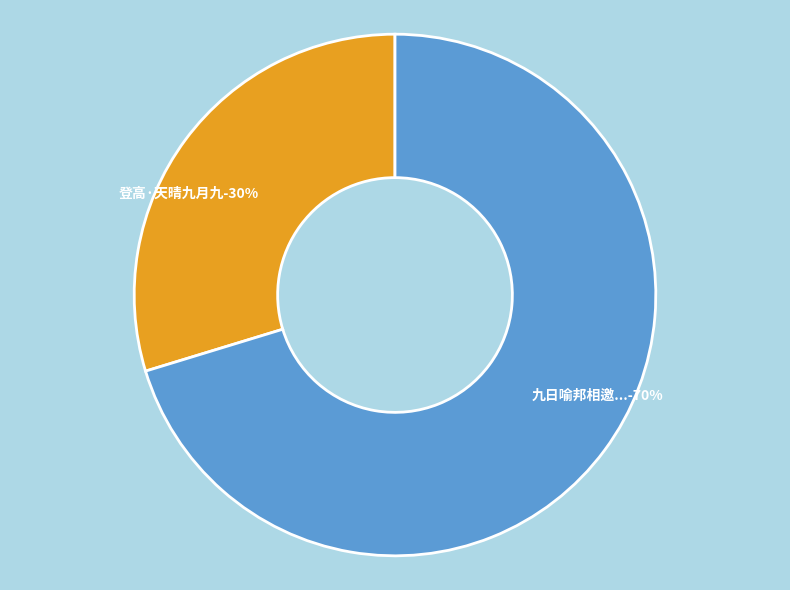

How many slices are in this pie chart?

2